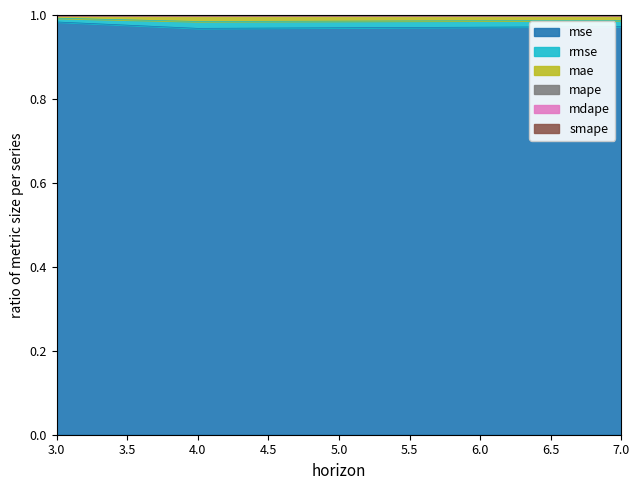

Does the chart have visible grid lines?

No